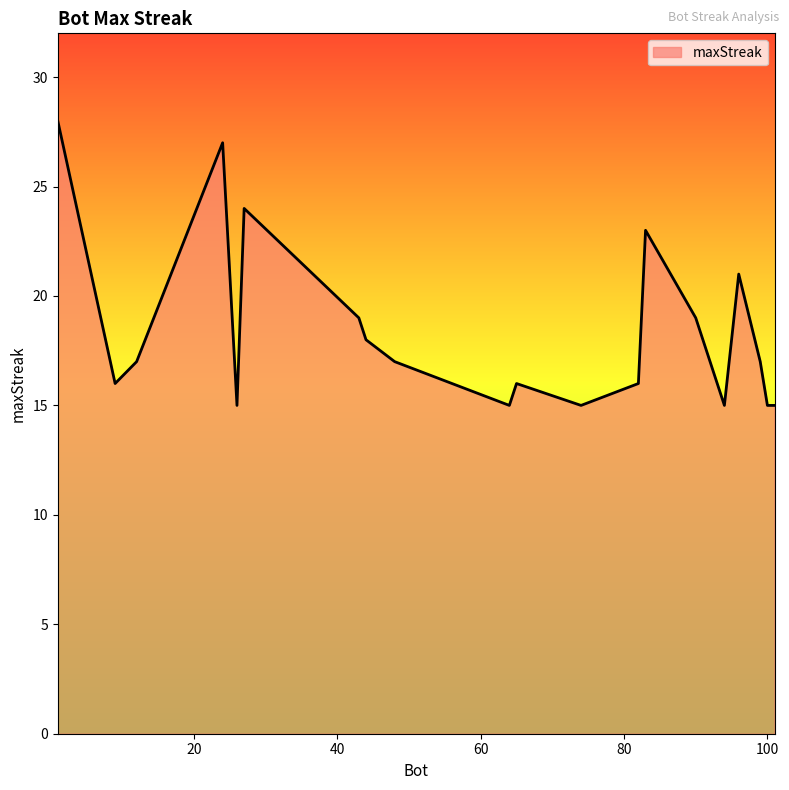

What is the greatest value displayed?

28